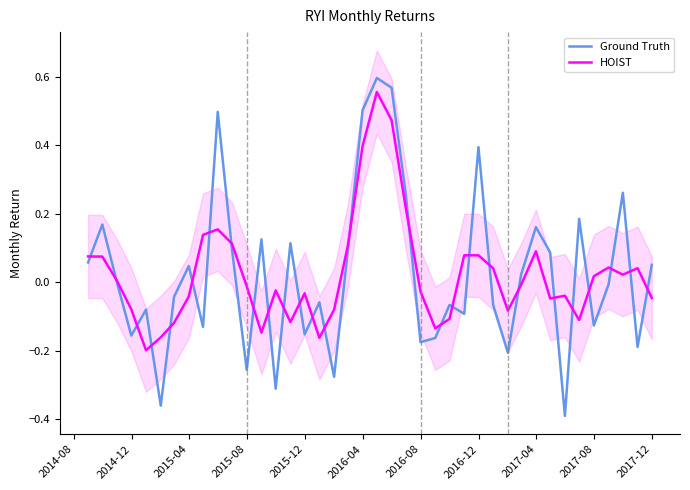

True or false: HOIST and Ground Truth intersect in this chart.

True